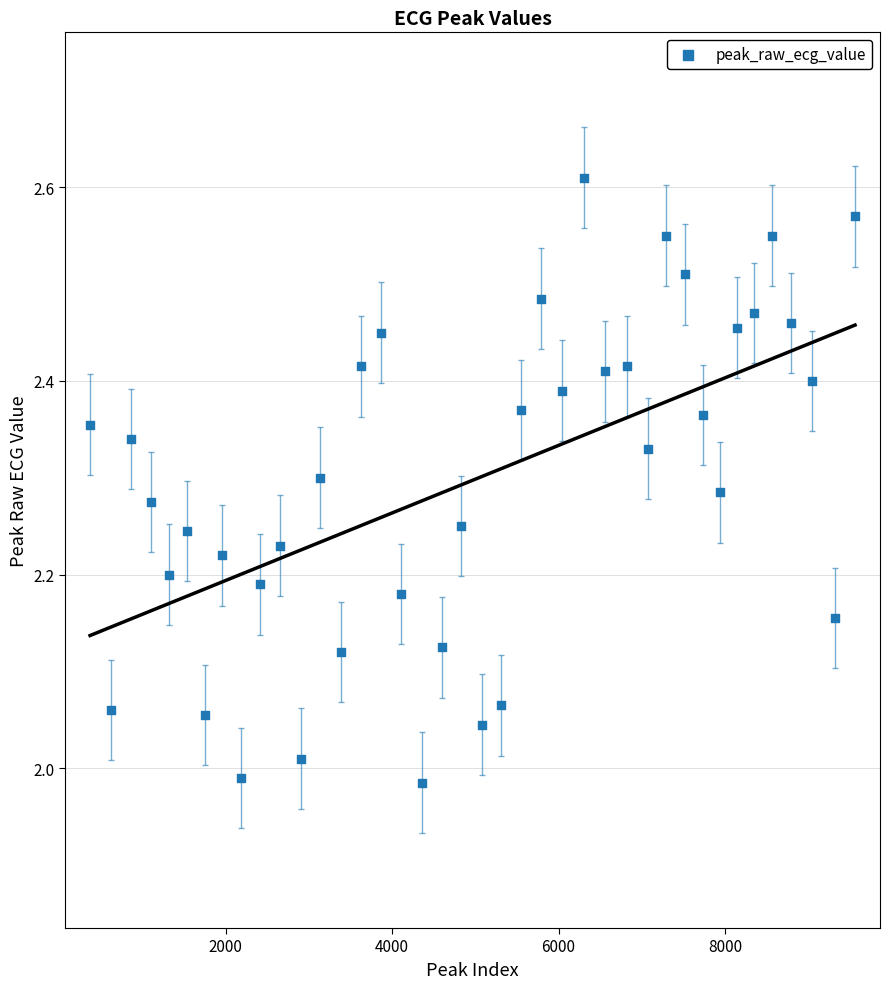

What is the range of Y values (max minus min)?

0.6